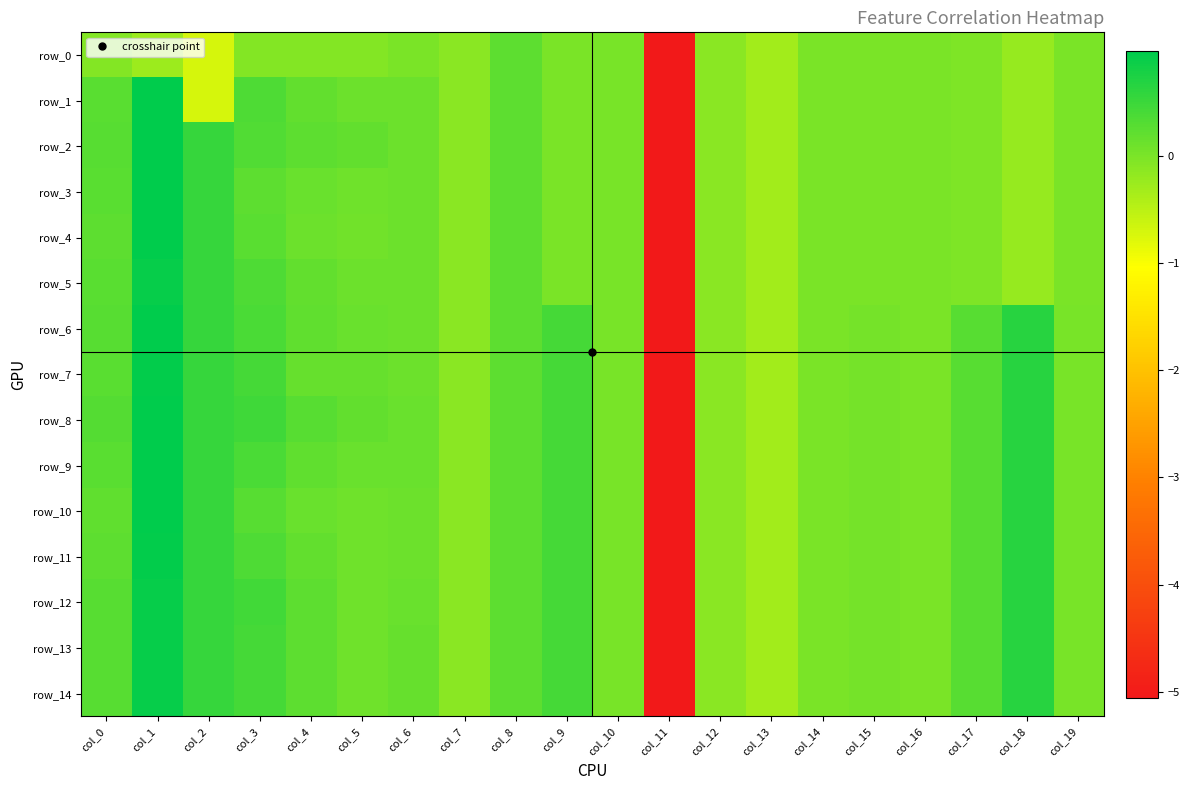

True or false: row_3 has a value of -0.0 at col_16.

True